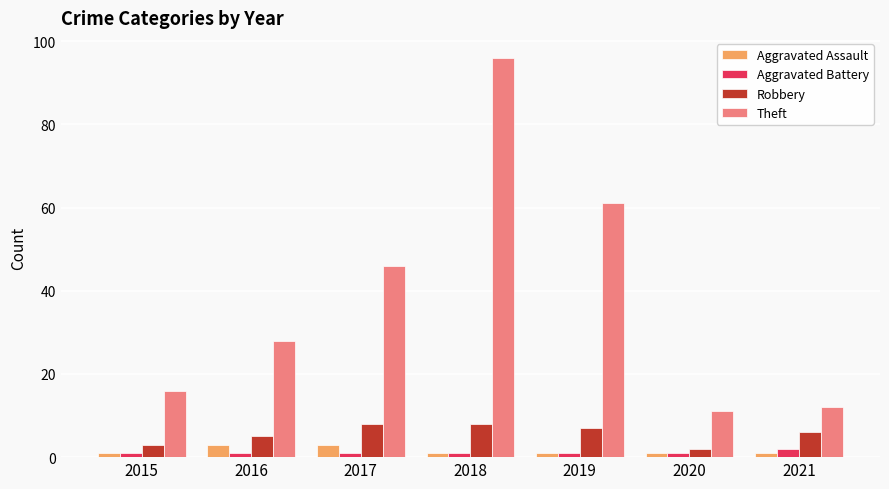

Reading left to right, extract all data points from this chart.

Aggravated Assault: 2015=1	2016=3	2017=3	2018=1	2019=1	2020=1	2021=1
Aggravated Battery: 2015=1	2016=1	2017=1	2018=1	2019=1	2020=1	2021=2
Robbery: 2015=3	2016=5	2017=8	2018=8	2019=7	2020=2	2021=6
Theft: 2015=16	2016=28	2017=46	2018=96	2019=61	2020=11	2021=12